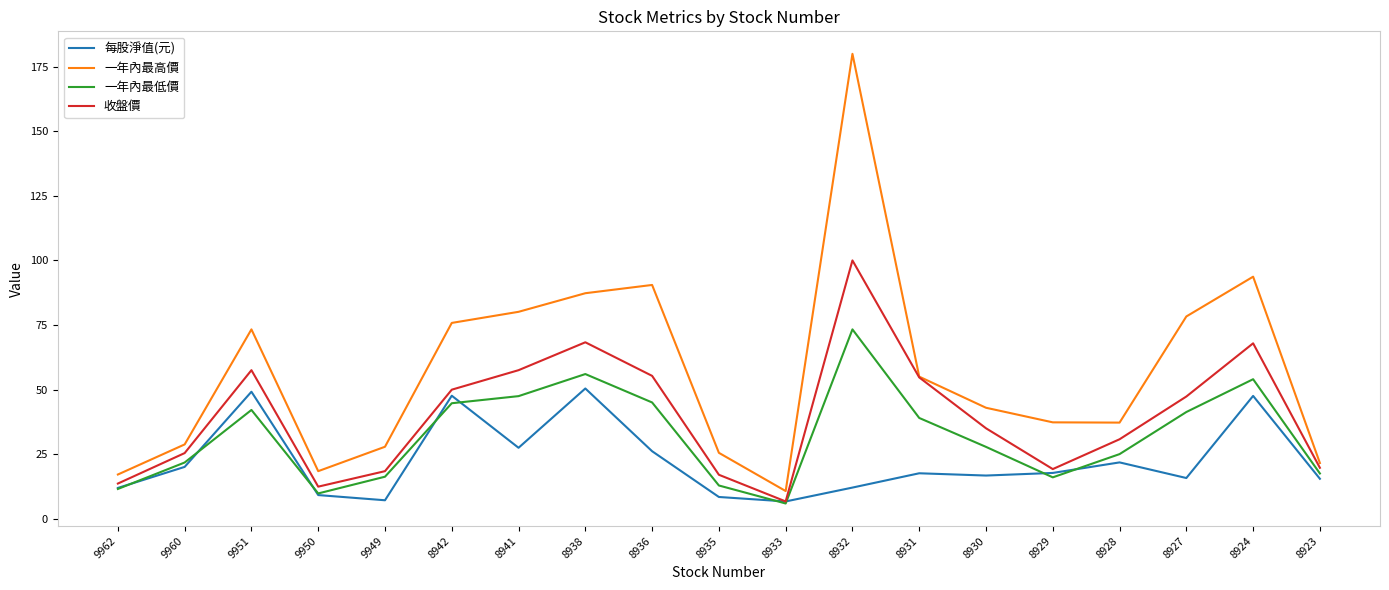

What is the difference between the highest and lowest values at 8938?

36.9